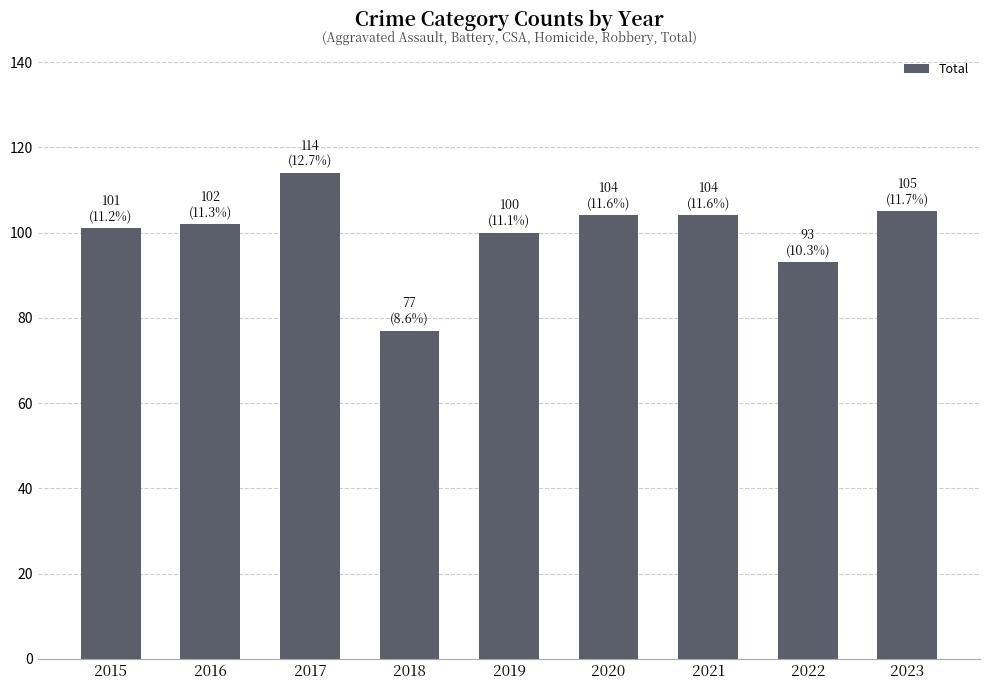

Where is the data nearest to the value 95?

2022